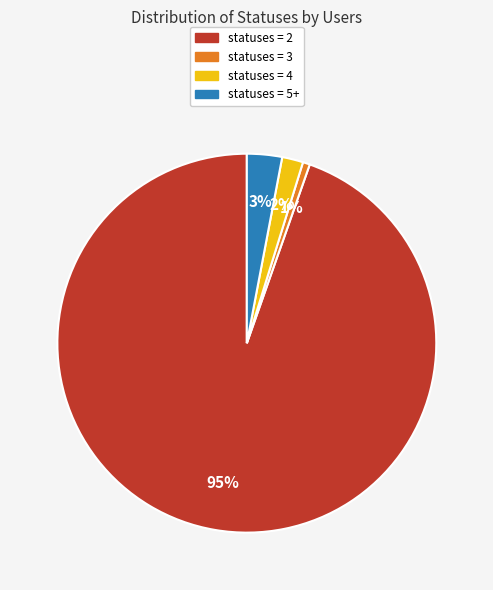

Is there any slice that represents more than half of the pie?

Yes